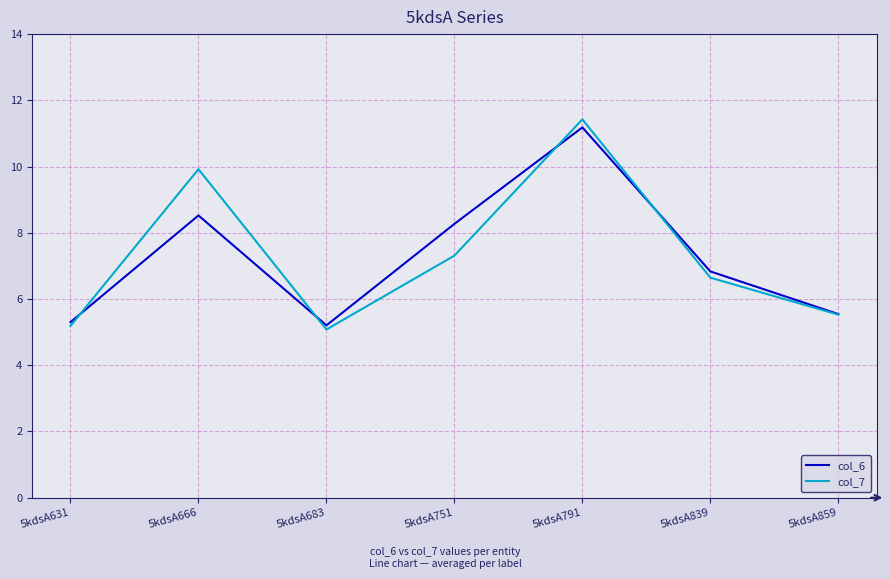

List the series in order of their peak value, highest first.

col_7, col_6